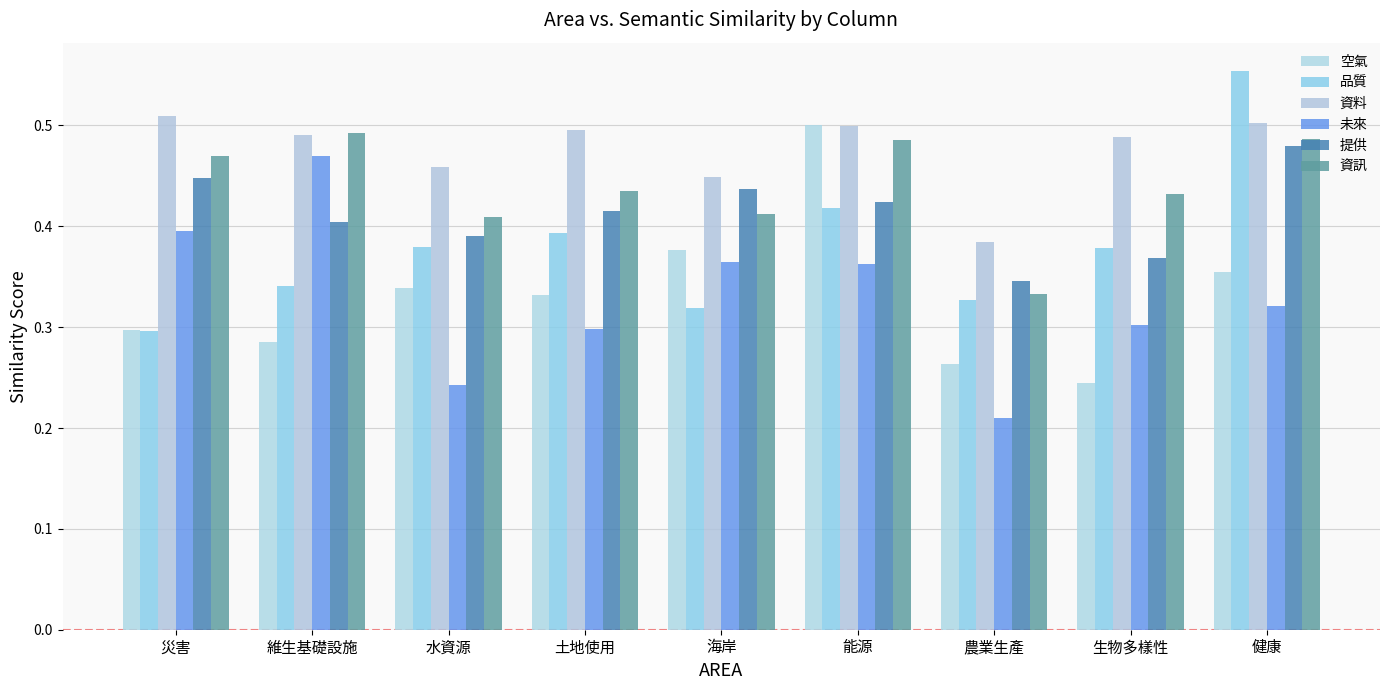

Between 農業生產 and 健康, which is larger?

健康